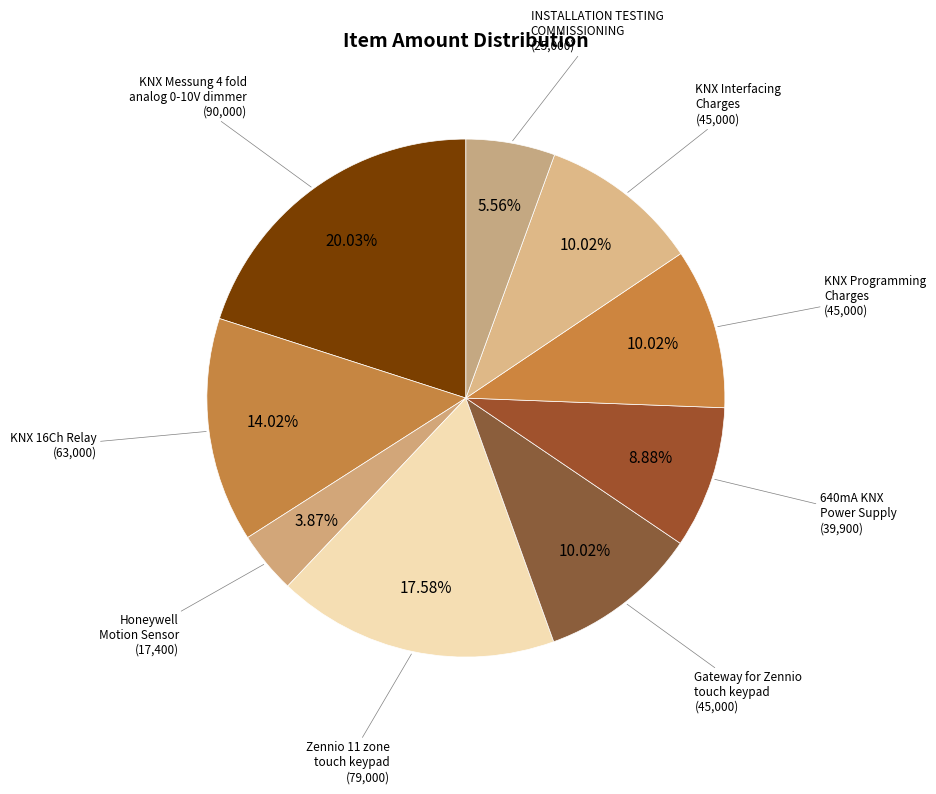

Is Gateway for Zennio touch keypad the majority of the pie?

No